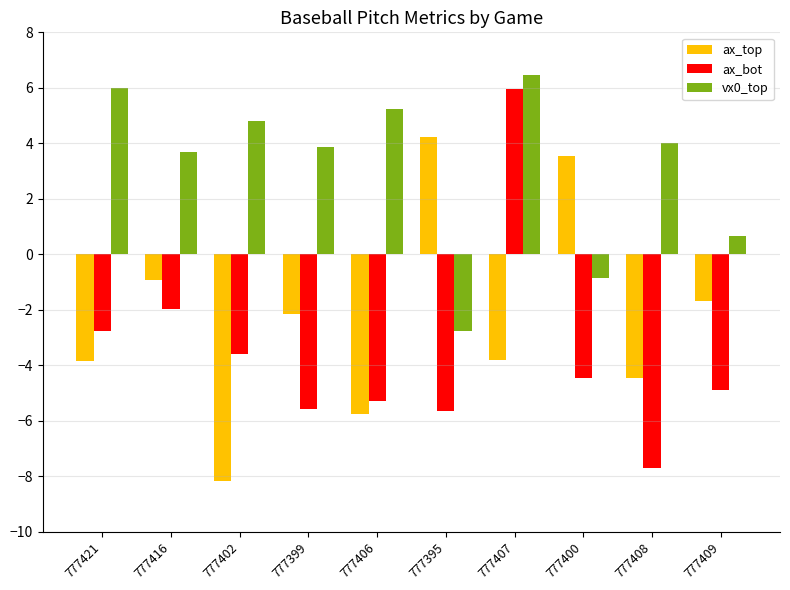

What is the difference between the maximum and minimum values in the ax_top series?

12.4